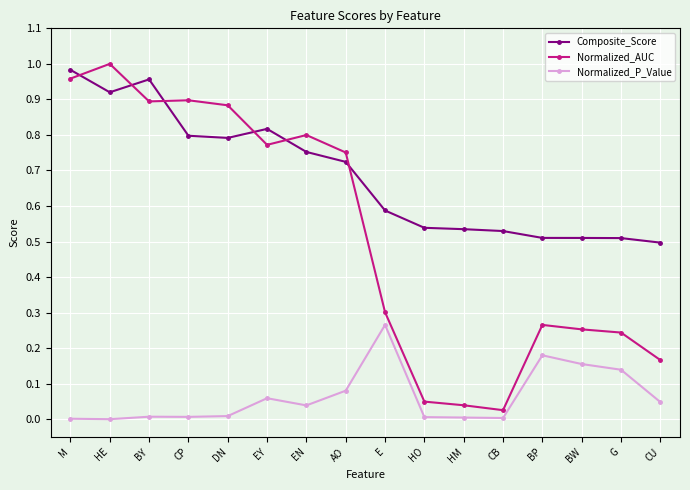

Is the value of Composite_Score at CP greater than the value of Normalized_AUC at HO?

Yes